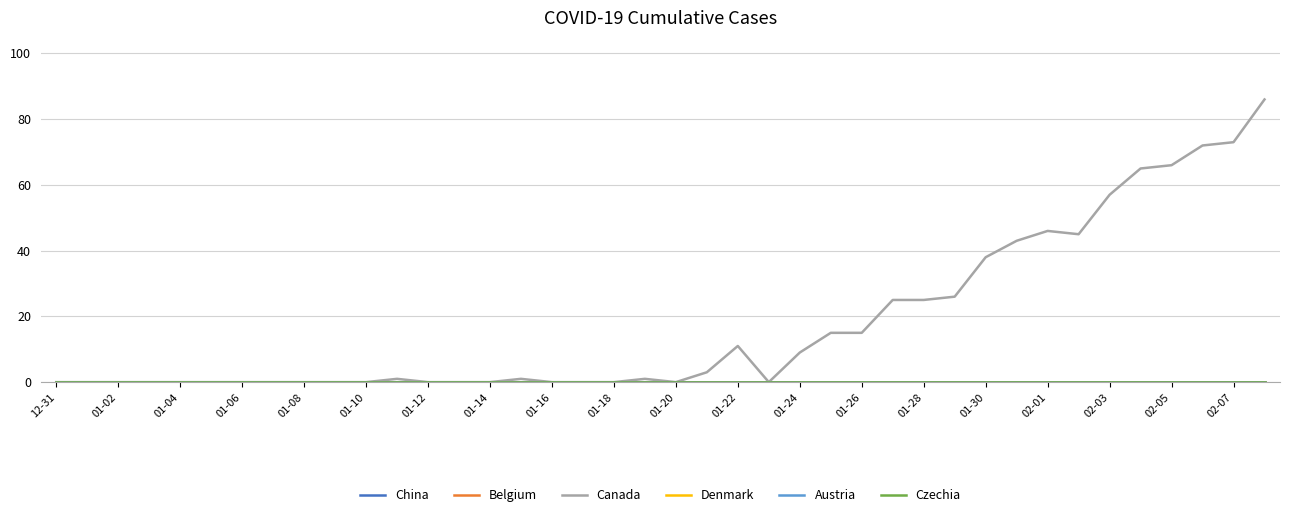

Is this an area chart (filled region under the line)?

No